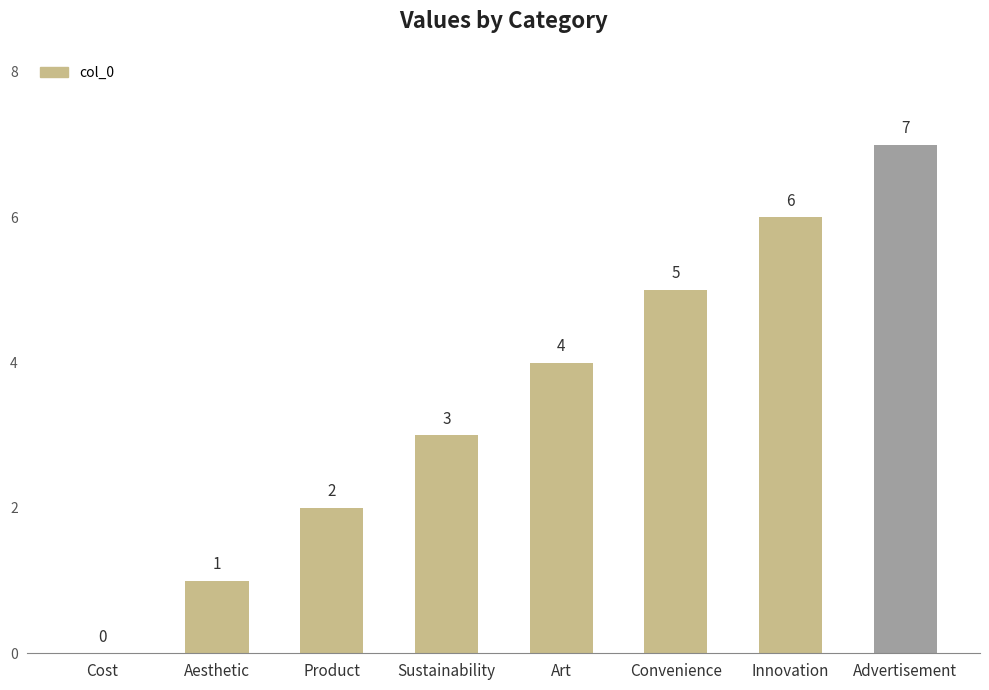

What is the difference between the values at Art and Product?

2